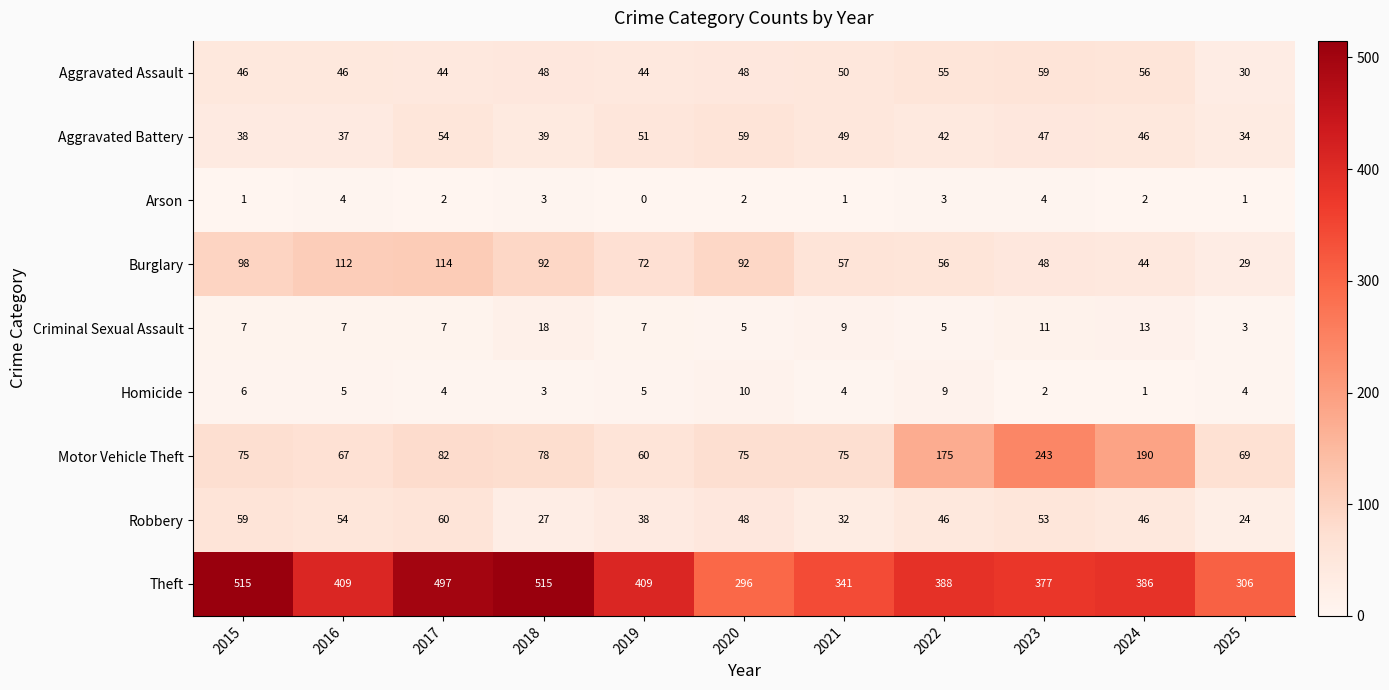

What is the greatest value displayed?

515